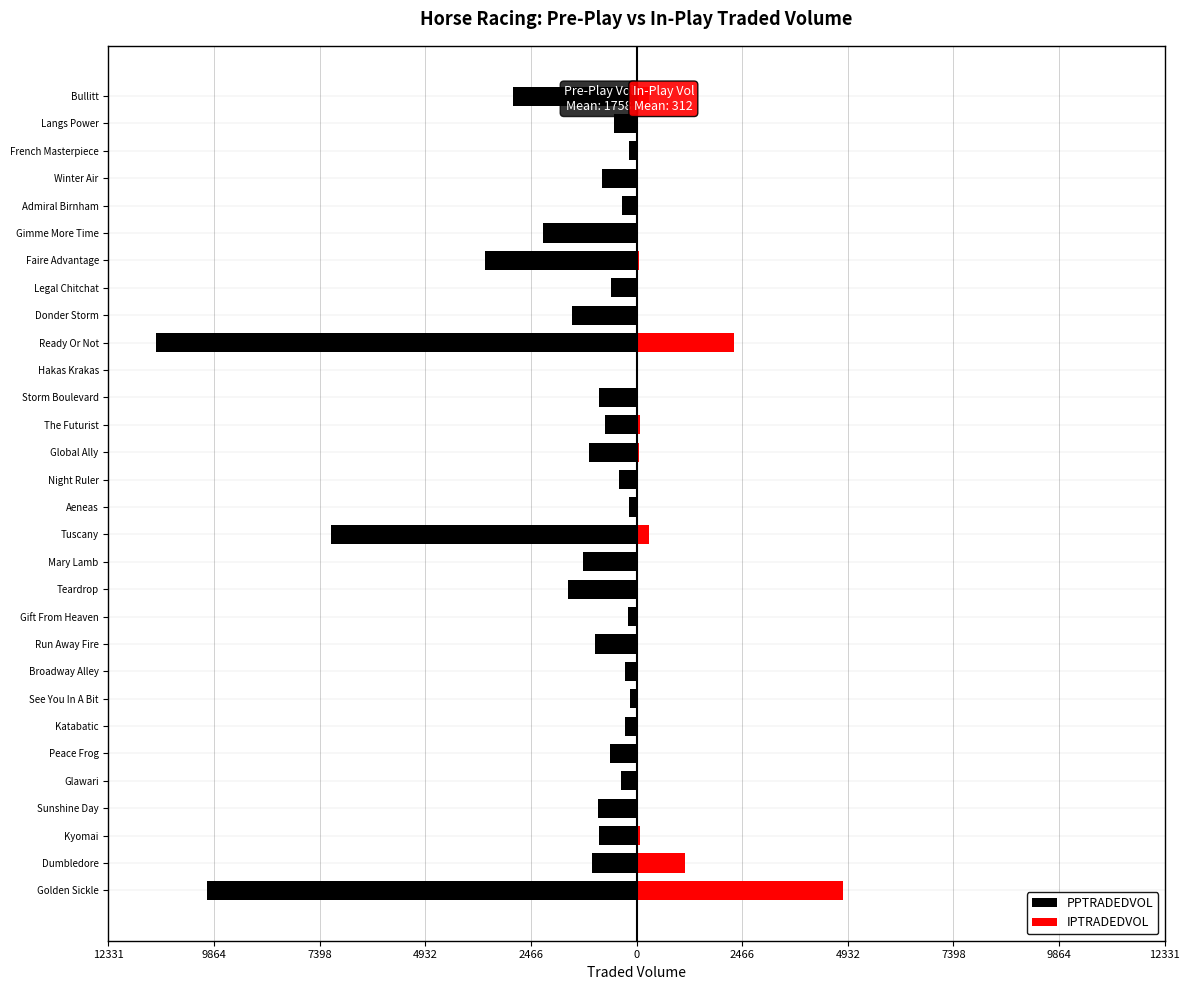

Reading left to right, extract all data points from this chart.

PPTRADEDVOL: -10029.7	-1041.4	-872.3	-893.6	-359.2	-615.1	-258.6	-143.6	-265.7	-977.2	-193.2	-1601.9	-1253.4	-7134.7	-180.1	-407.7	-1102.8	-743.4	-875.6	-22.6	-11210.6	-1498.5	-597.4	-3541.4	-2186.1	-348.3	-796.5	-169.8	-534.9	-2896.4
IPTRADEDVOL: 4816.0	1133.6	72.1	21.4	14.5	12.8	12.7	31.2	12.2	9.8	7.7	21.5	14.6	287.0	12.4	31.9	67.7	75.1	7.6	2.0	2286.8	39.8	19.7	49.9	13.3	0.4	4.5	2.6	3.2	288.3